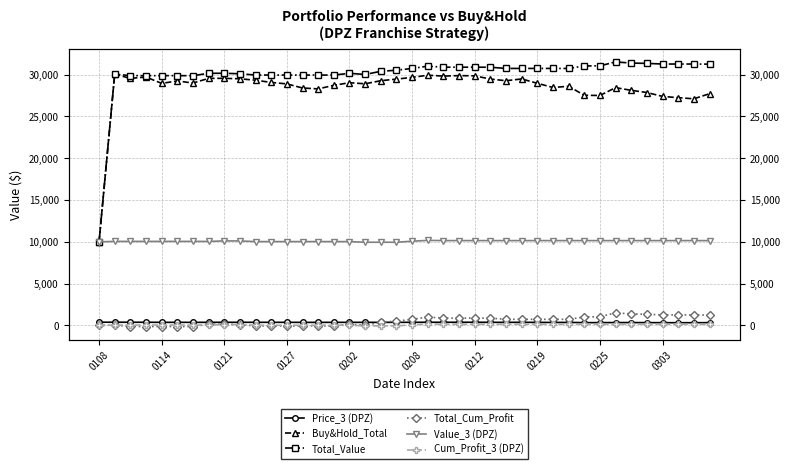

Between which two adjacent categories do Buy&Hold_Total and Total_Value first intersect?

0108 and 0114